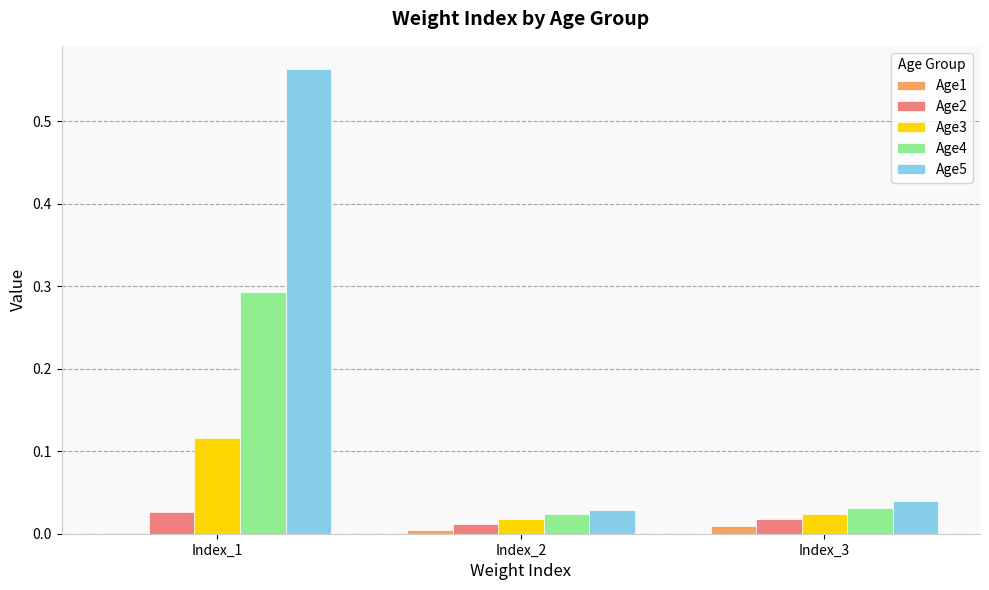

Which series has the largest total across all categories?

Age5